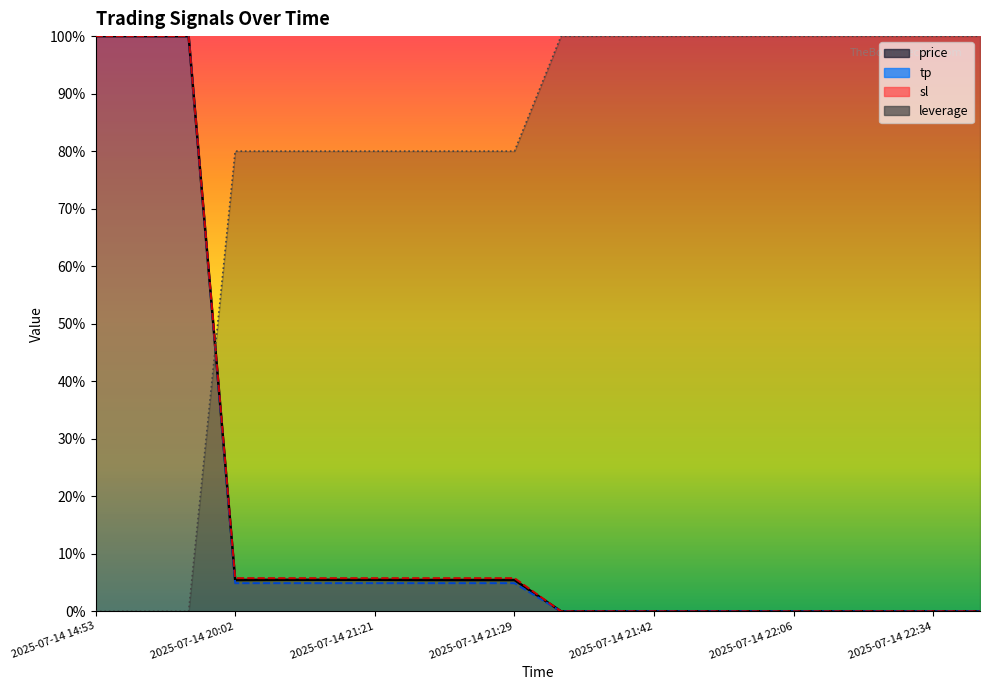

Which series has the widest spread of values?

price